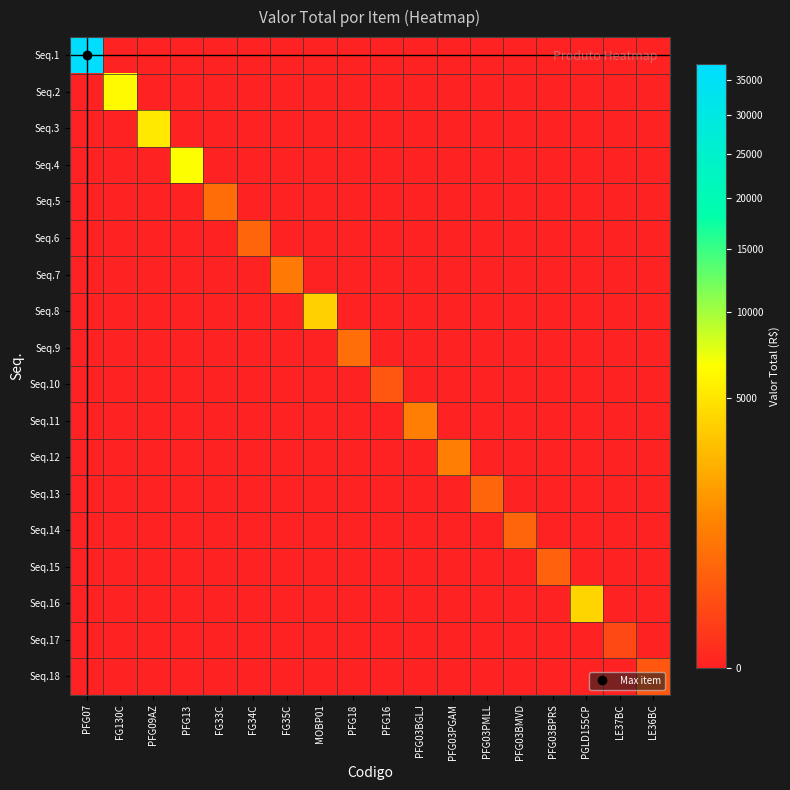

What is the difference between the highest and lowest values at PGLD155CP?

4042.2